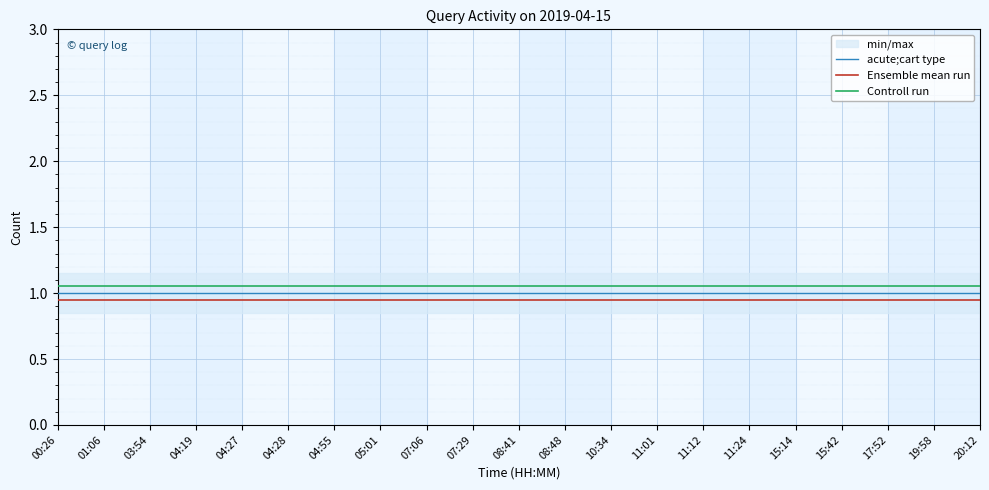

At which label does acute;cart type reach its peak?

00:26